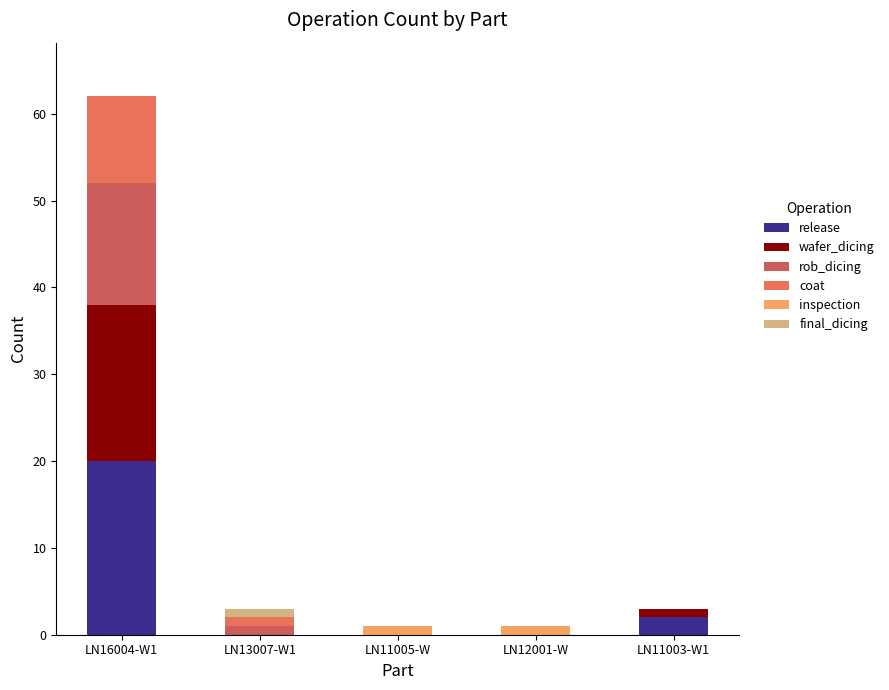

Are the bars horizontal?

No